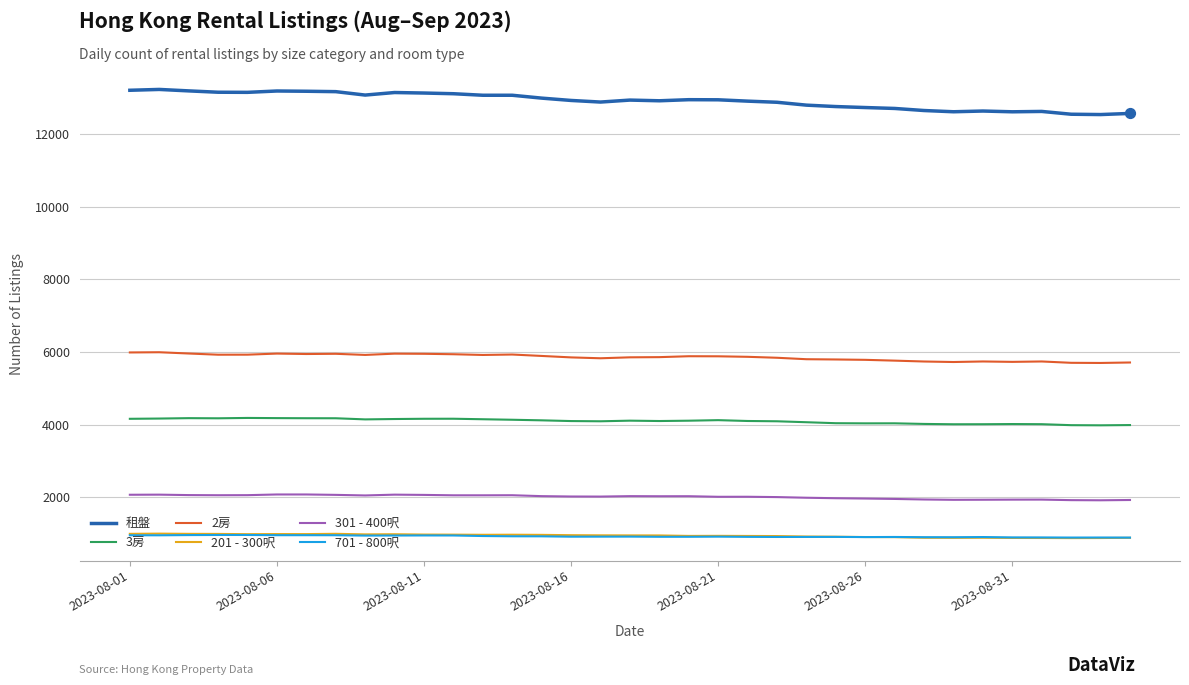

What are all the series names shown in the legend?

租盤, 3房, 2房, 201 - 300呎, 301 - 400呎, 701 - 800呎